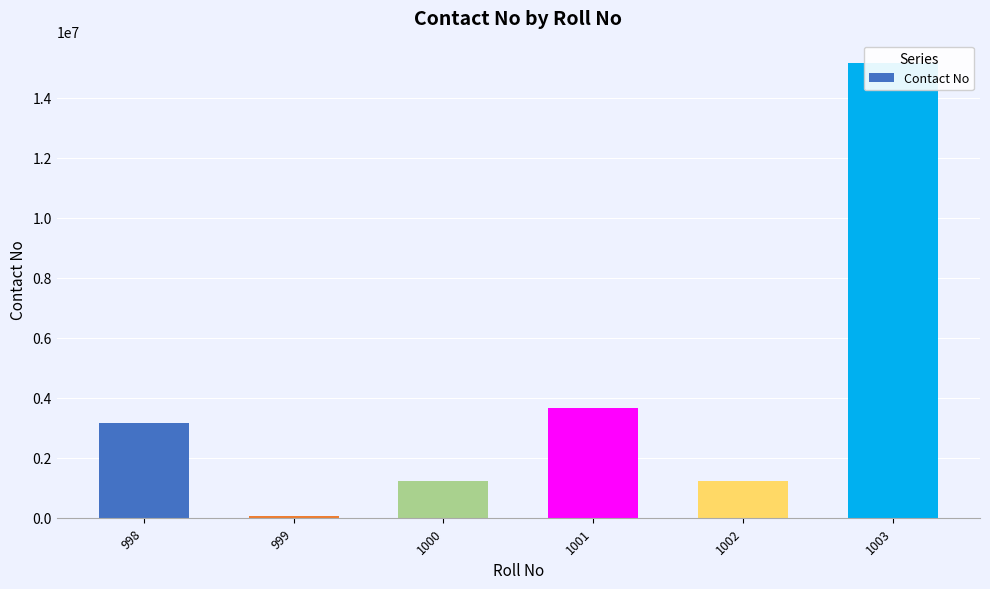

Rank the categories by value from highest to lowest.

1003, 1001, 998, 1002, 1000, 999